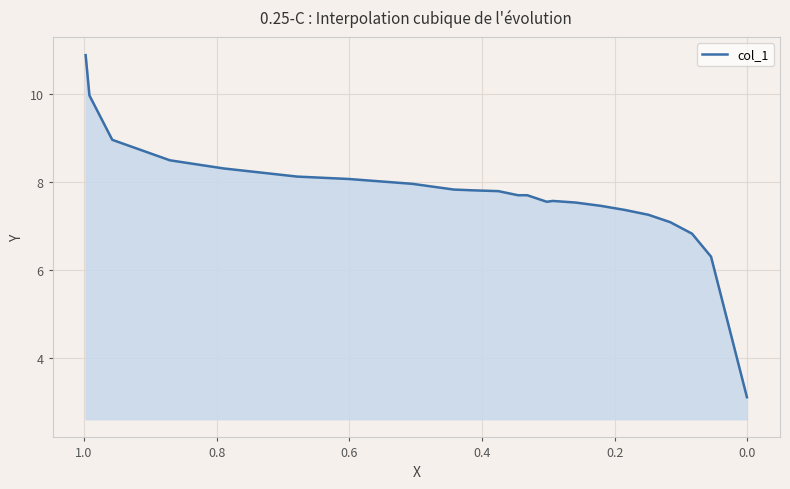

What is the label of the 4th point from the left?

0.4